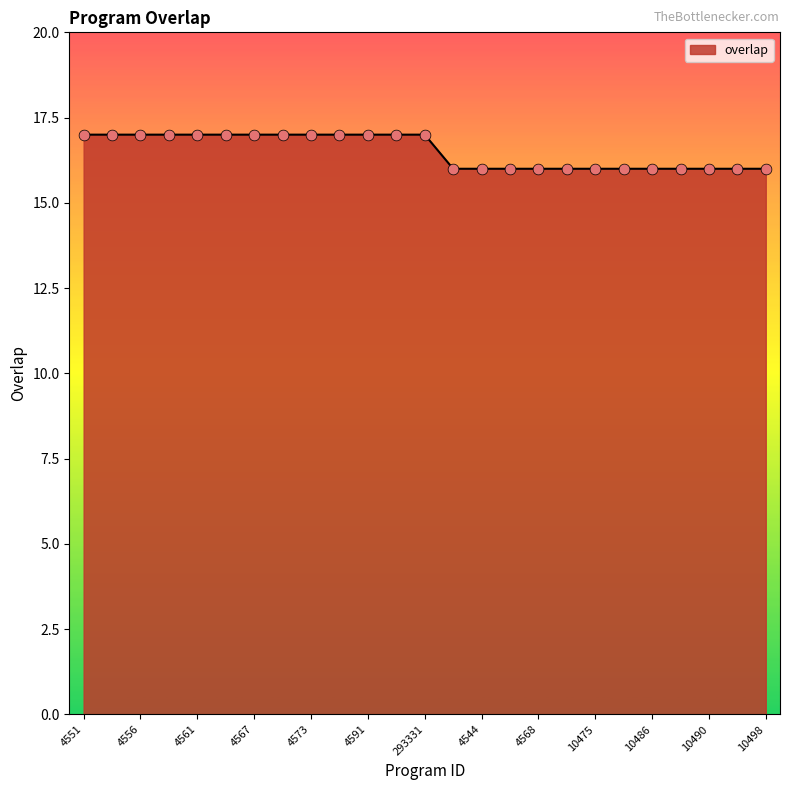

What is the smallest value displayed?

16